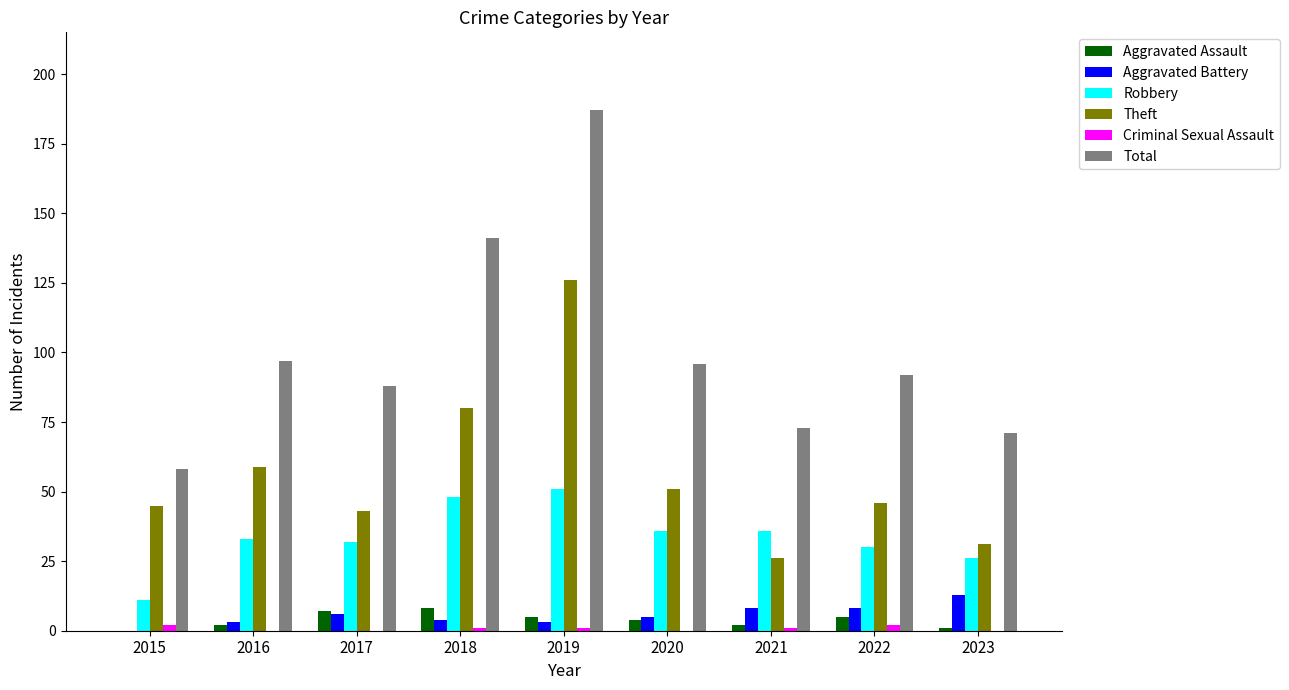

Which label corresponds to the largest value in the chart?

2019